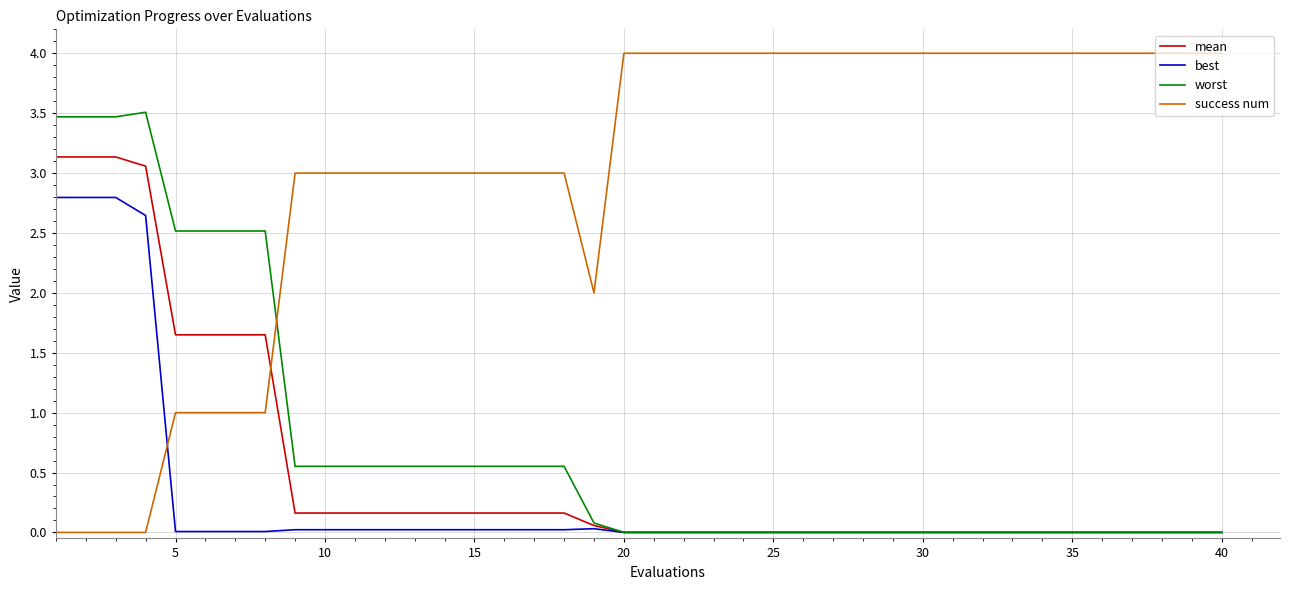

Which series ends up on top after the final intersection of success num and best?

success num